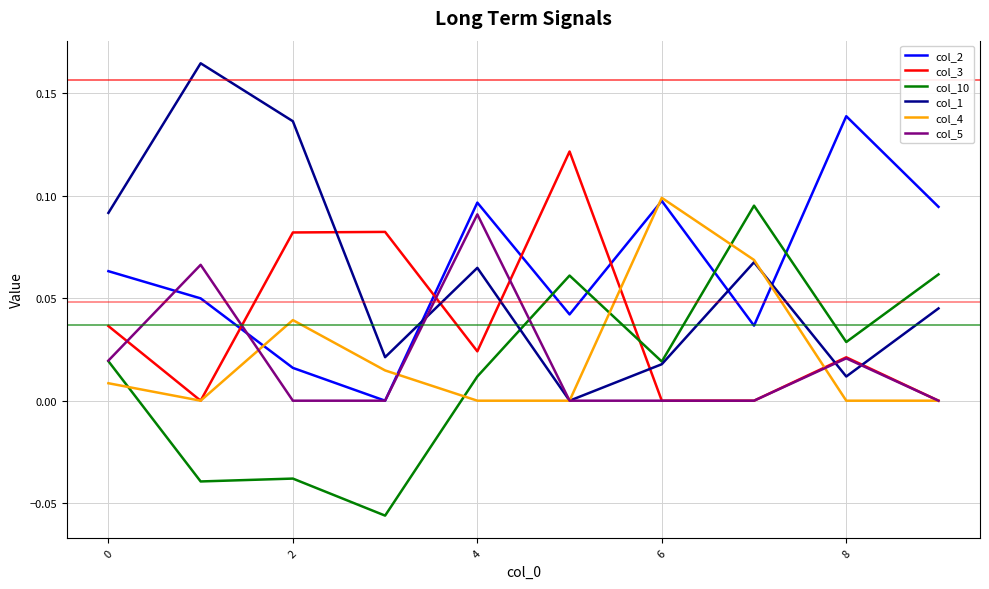

How many lines are shown in the chart?

6